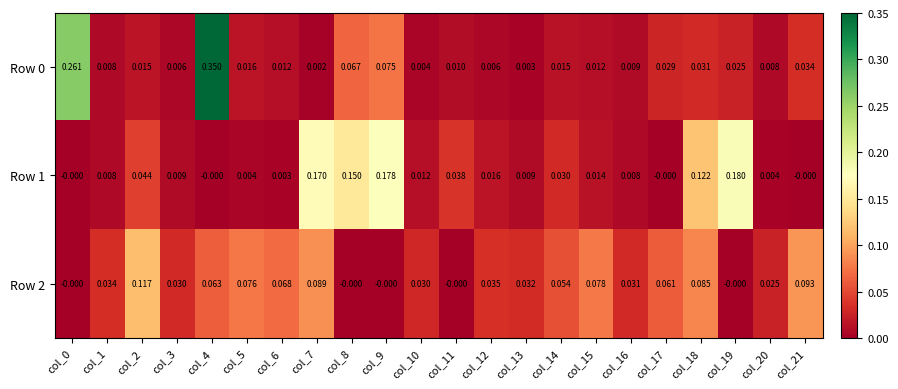

Count the number of categories in the chart.

22